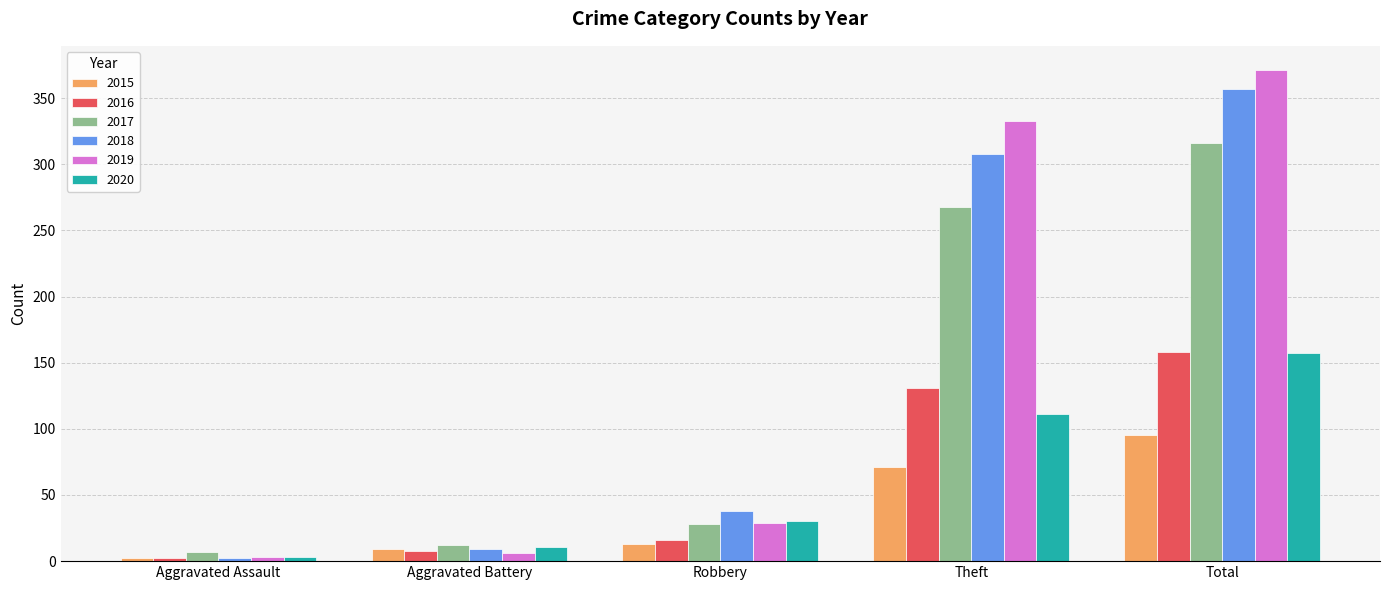

True or false: 2016 has a value of 36 at Total.

False